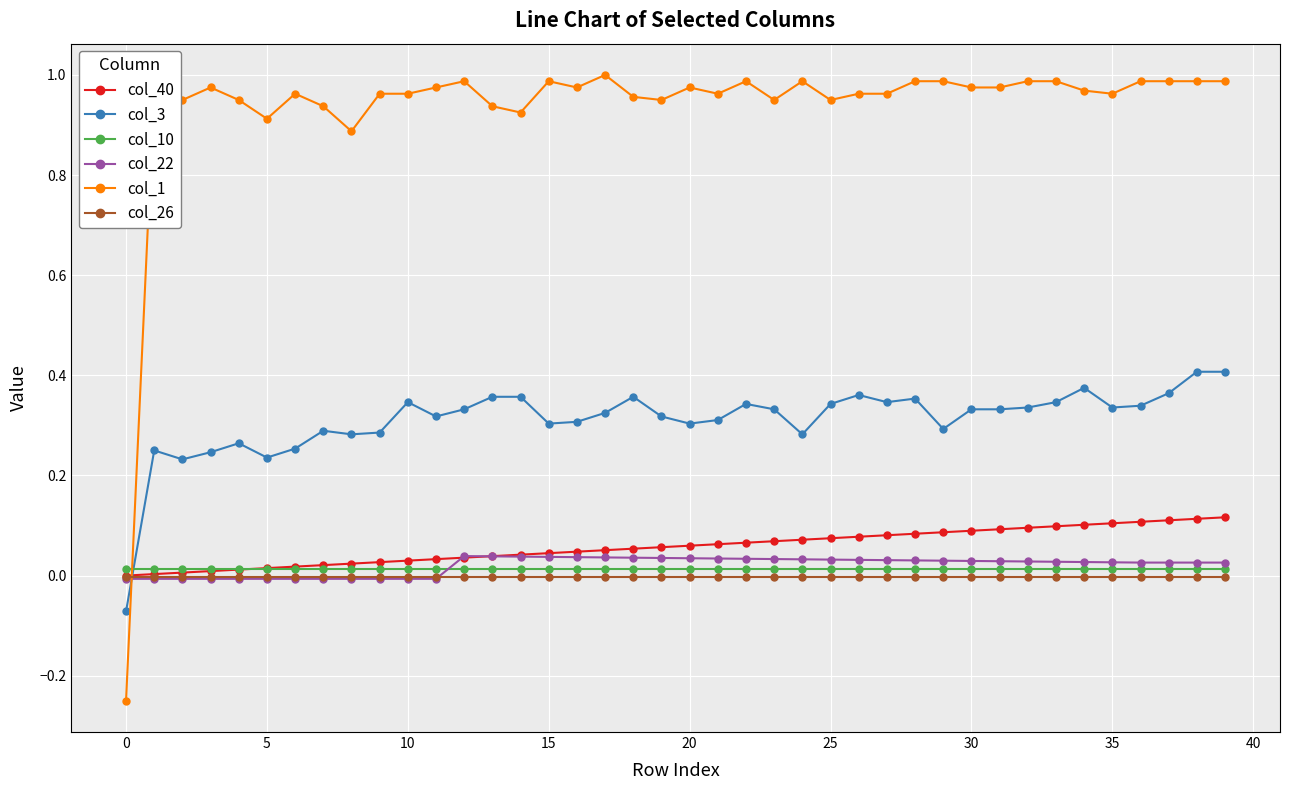

How many categories are shown in the chart?

40